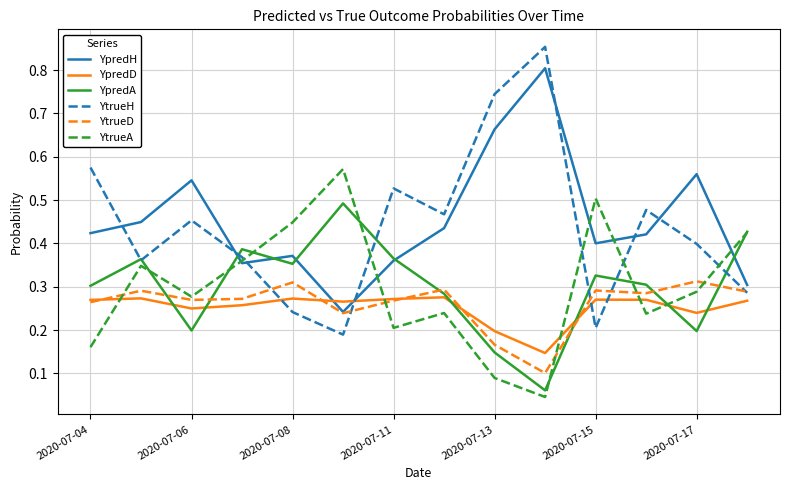

True or false: YtrueD and YpredA intersect in this chart.

True